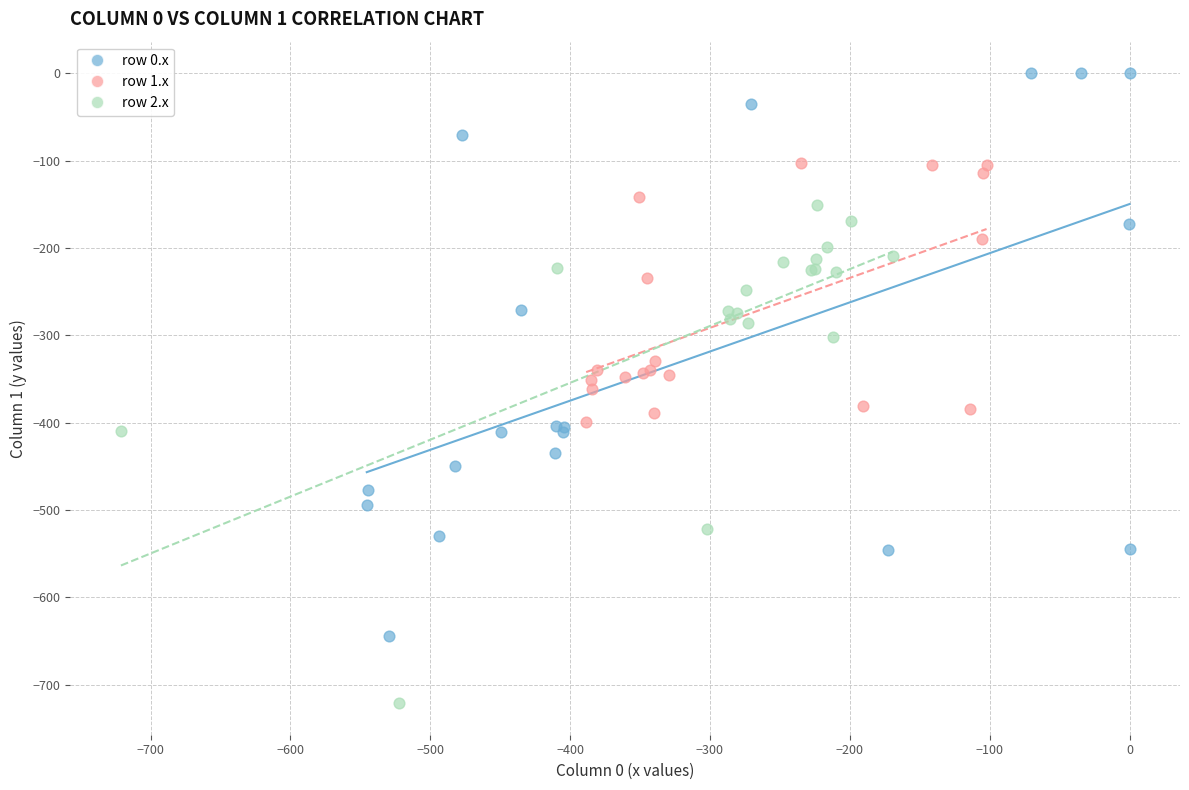

Which series reaches the maximum Y coordinate?

row 0.x